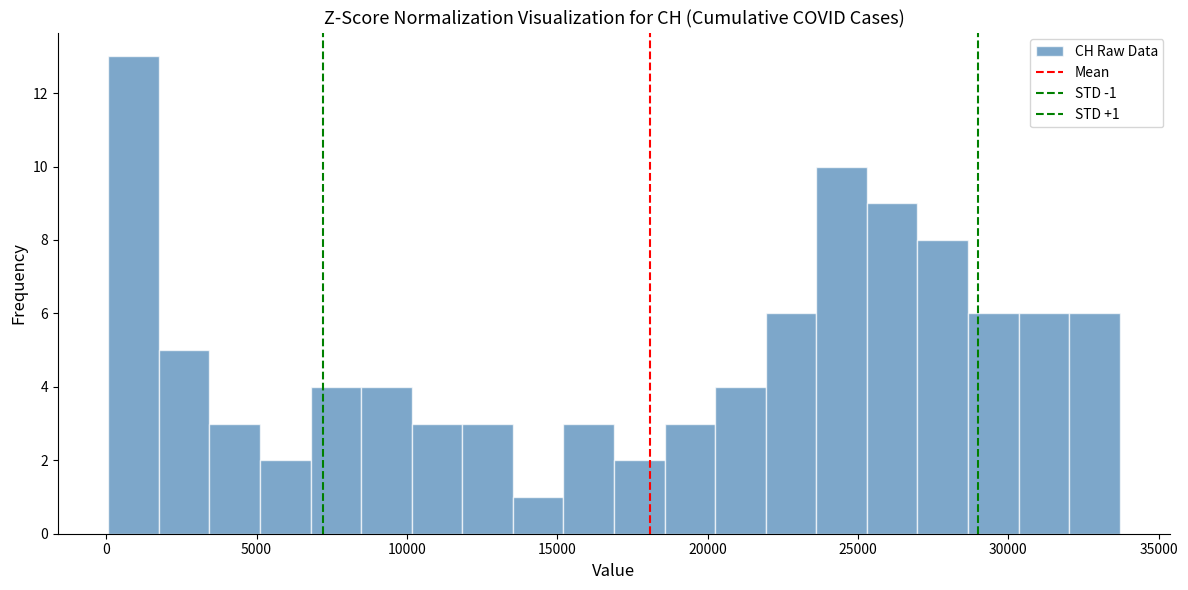

Around what value on the x-axis is the tallest bar? Give the approximate position of its centre, as read against the axis.

1000